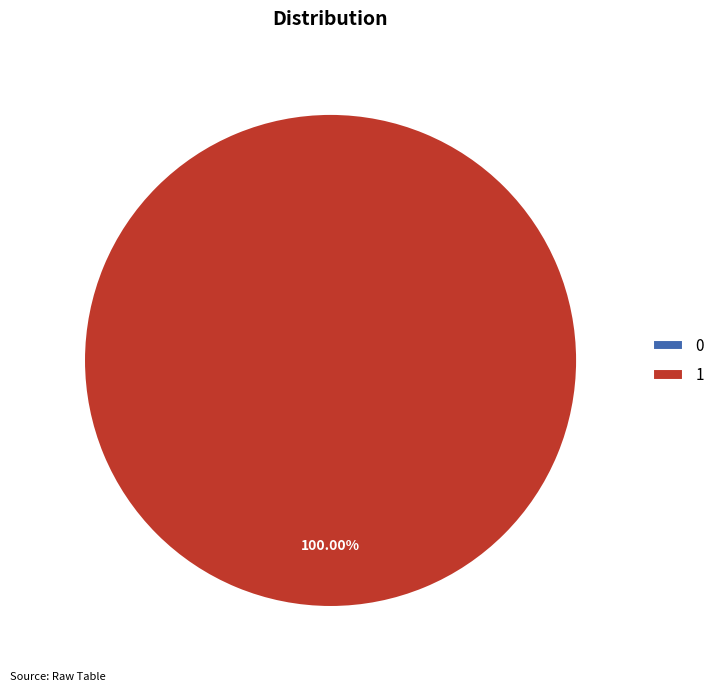

To the nearest percent, what is the combined percentage of 0 and 1?

100%